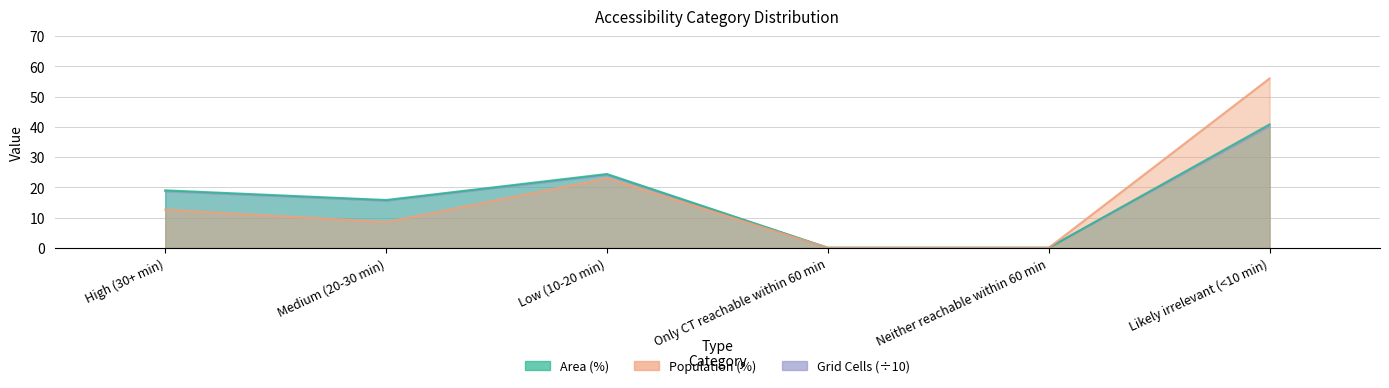

What are all the series names shown in the legend?

Area (%), Population (%), Grid Cells